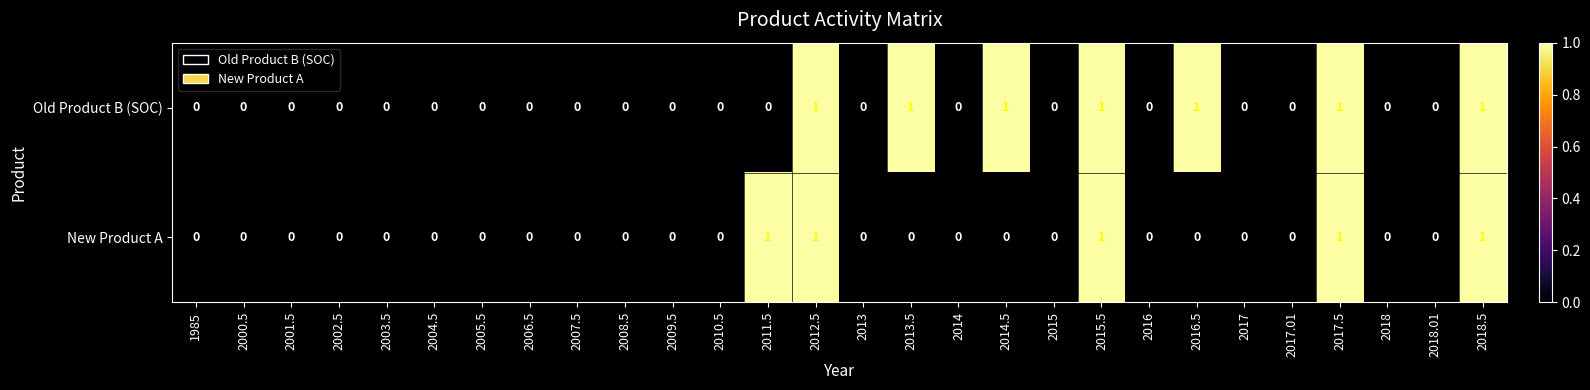

How many data points does each series have?

28